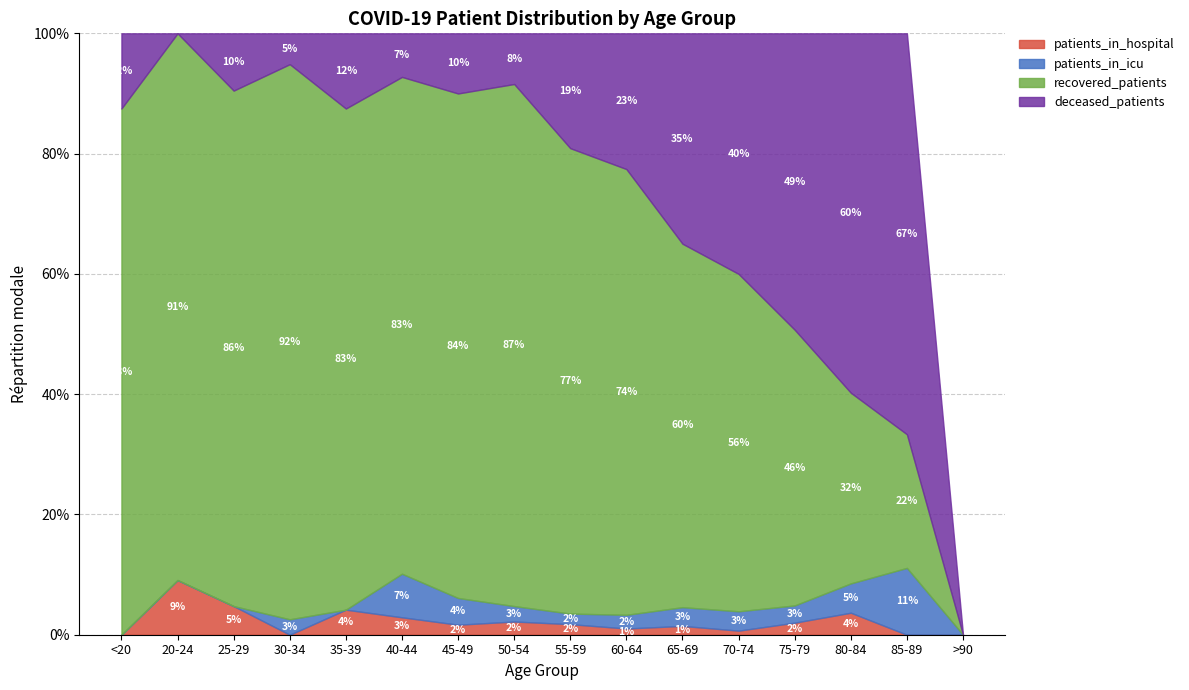

What is the highest value of the patients_in_hospital series?

9.1